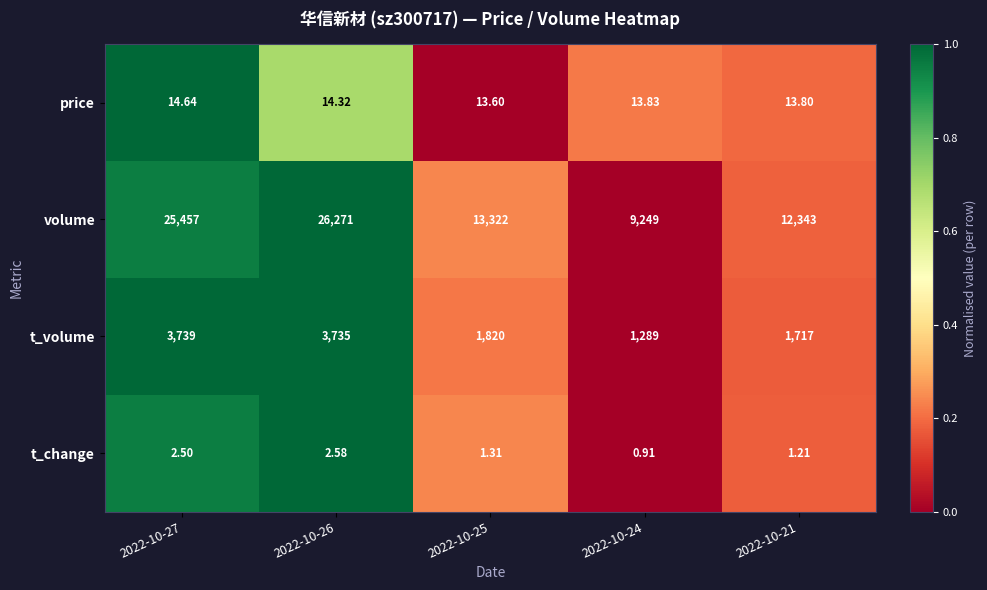

Which series has the largest range (max minus min)?

volume